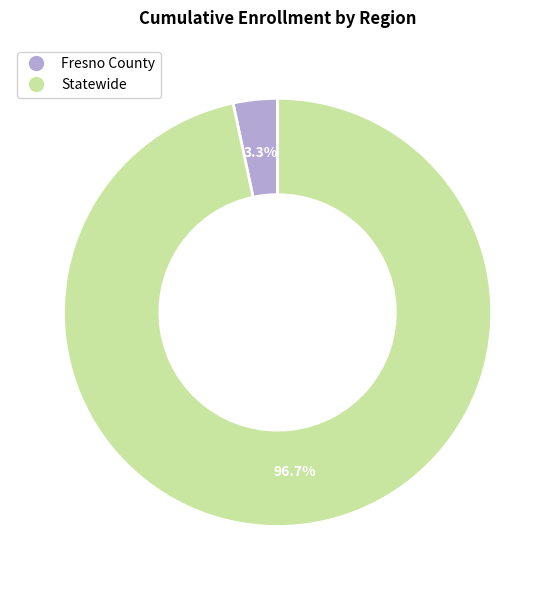

True or false: Fresno County accounts for 3% of the total.

True